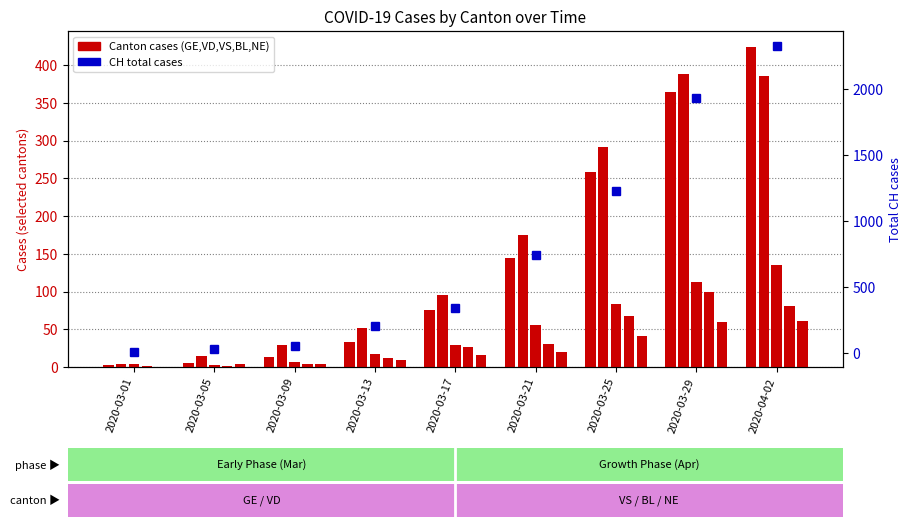

Reading left to right, list all the values displayed in this chart.

GE: 3	5	13	33	75	145	258	365	424
VD: 4	14	29	52	95	175	291	388	386
VS: 4	3	7	17	29	55	84	112	135
BL: 1	1	4	12	26	30	68	99	81
NE: 0	4	4	9	16	20	41	60	61
CH (total): 12	29	59	203	346	746	1232	1929	2324